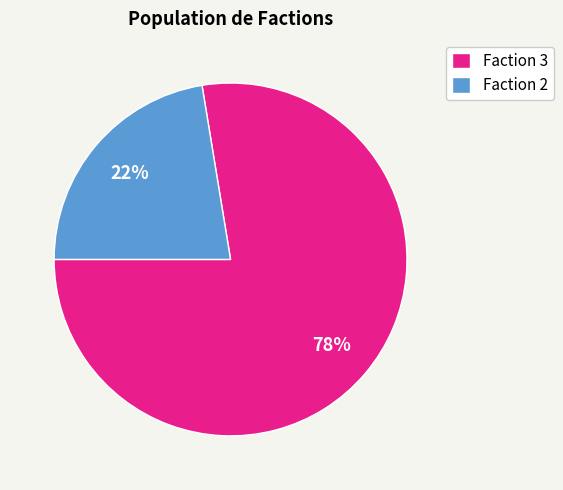

Which has a higher value, Faction 3 or Faction 2?

Faction 3